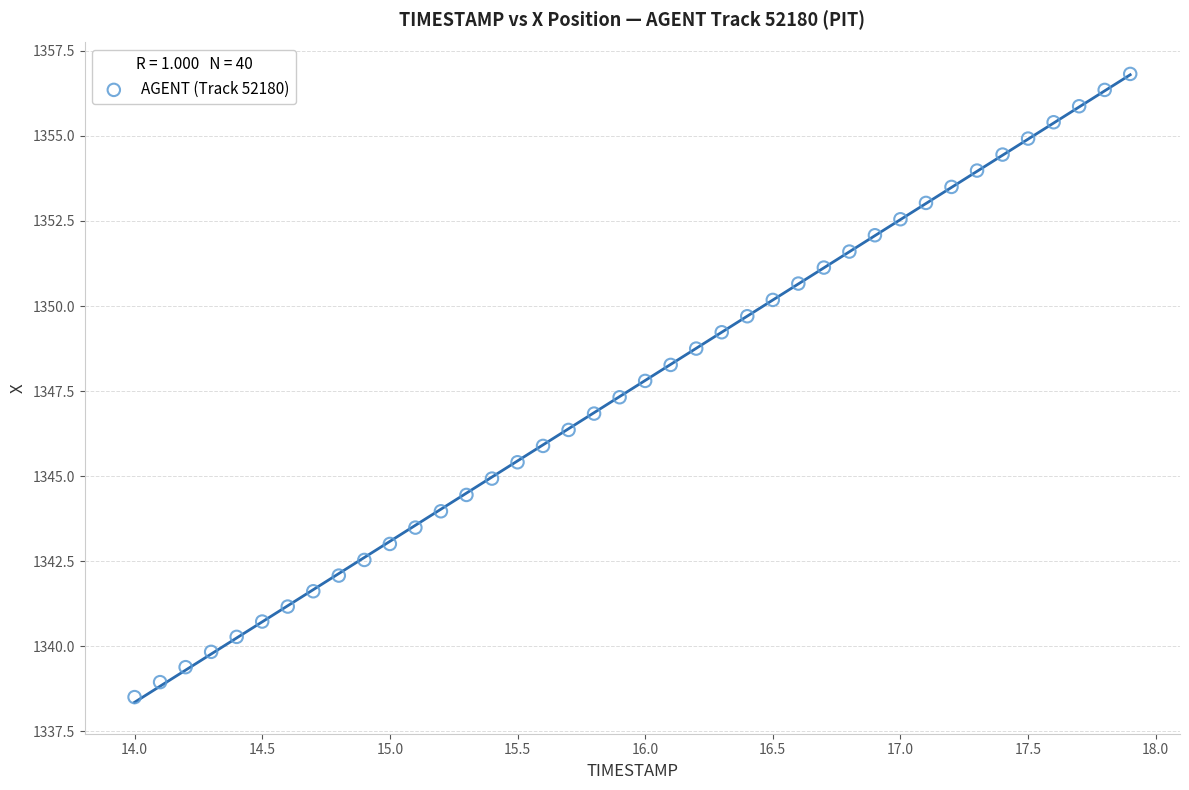

What is the range of X values (max minus min)?

3.9